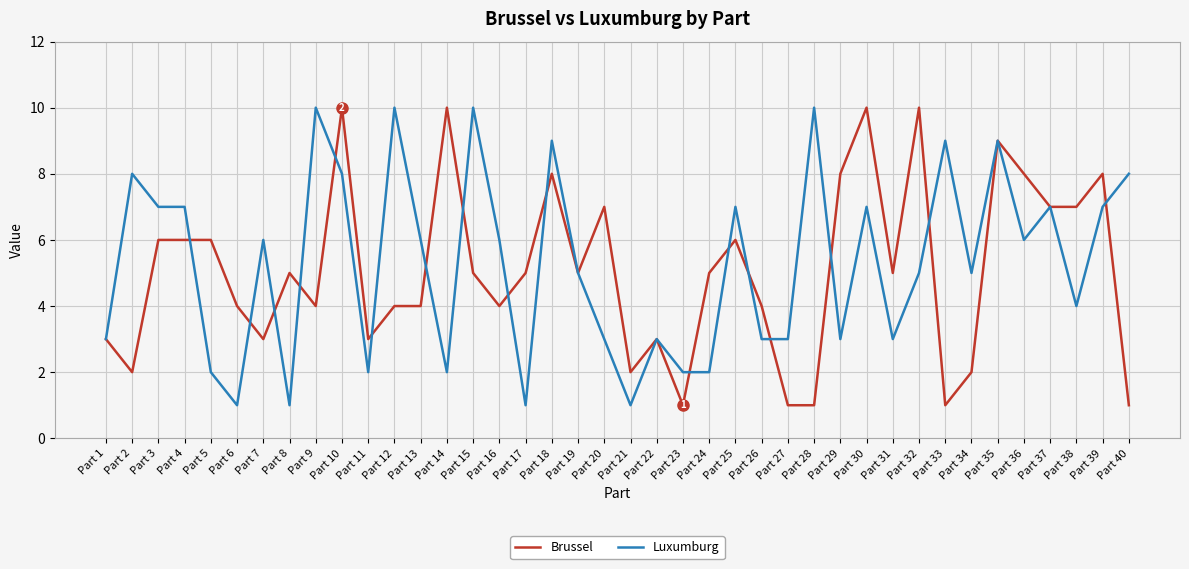

What is the total value across all series at Part 10?

18